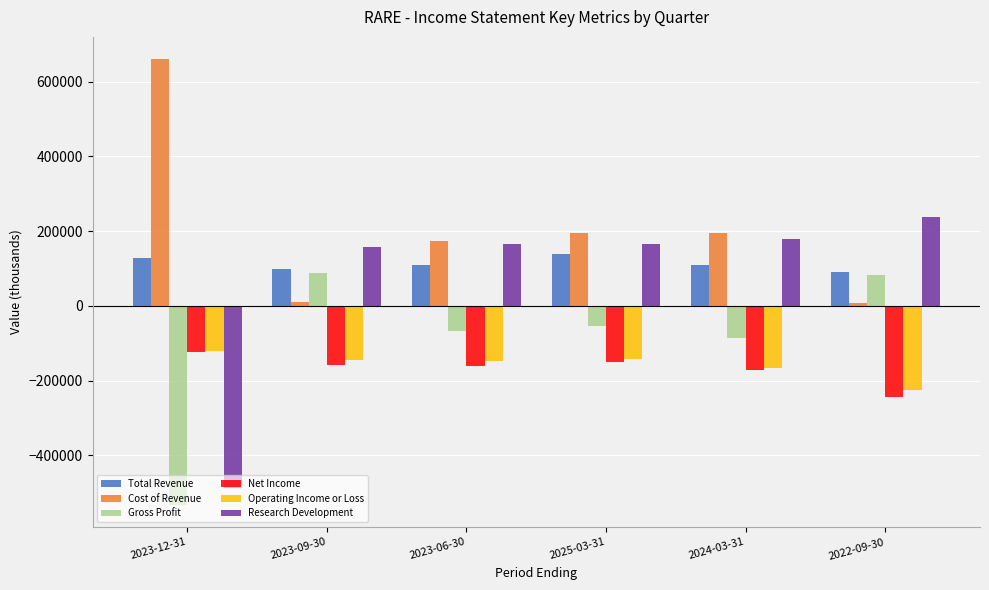

Which series changed the most between 2023-12-31 and 2022-09-30?

Research Development